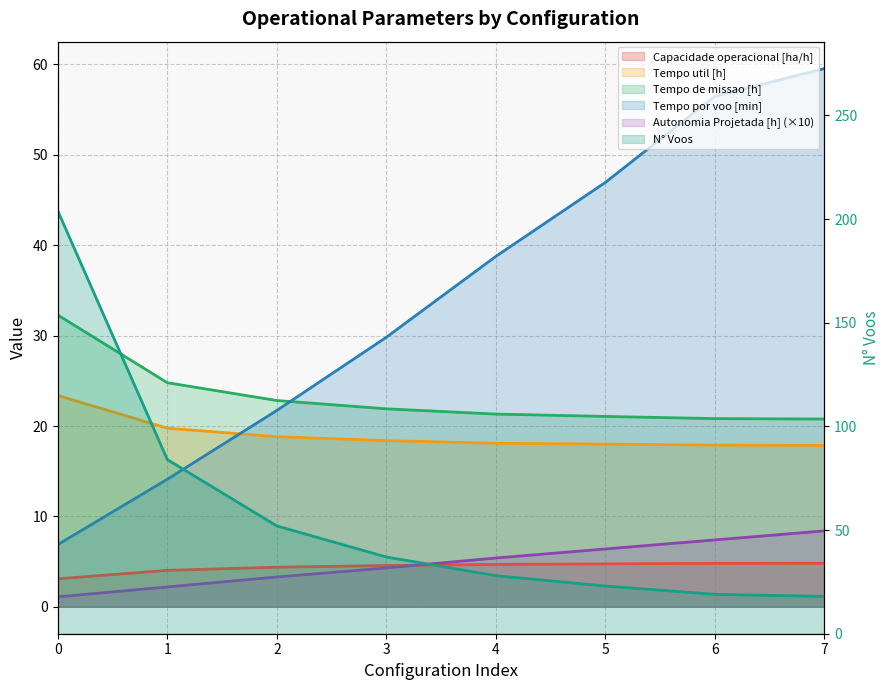

Reading left to right, extract all data points from this chart.

Capacidade operacional [ha/h]: 0=3.1	1=4.0	2=4.4	3=4.6	4=4.7	5=4.7	6=4.8	7=4.8
Tempo util [h]: 0=23.4	1=19.8	2=18.8	3=18.4	4=18.1	5=18.0	6=17.9	7=17.9
Tempo de missao [h]: 0=32.3	1=24.8	2=22.8	3=21.9	4=21.3	5=21.1	6=20.8	7=20.8
Tempo por voo [min]: 0=6.9	1=14.1	2=21.7	3=29.8	4=38.8	5=47.0	6=56.5	7=59.5
Autonomia Projetada [h] (×10): 0=1.1	1=2.2	2=3.3	3=4.3	4=5.4	5=6.4	6=7.4	7=8.4
N° Voos: 0=204.0	1=84.0	2=52.0	3=37.0	4=28.0	5=23.0	6=19.0	7=18.0